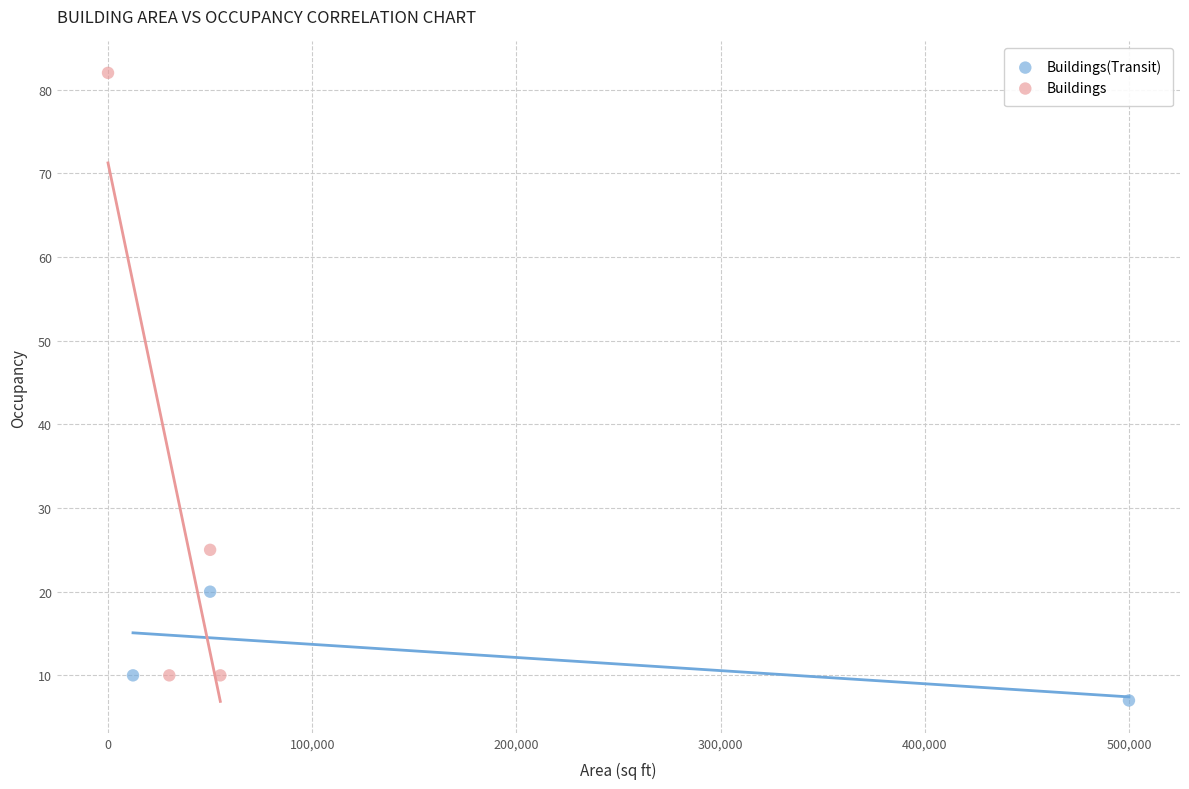

Which series reaches the maximum Y coordinate?

Buildings